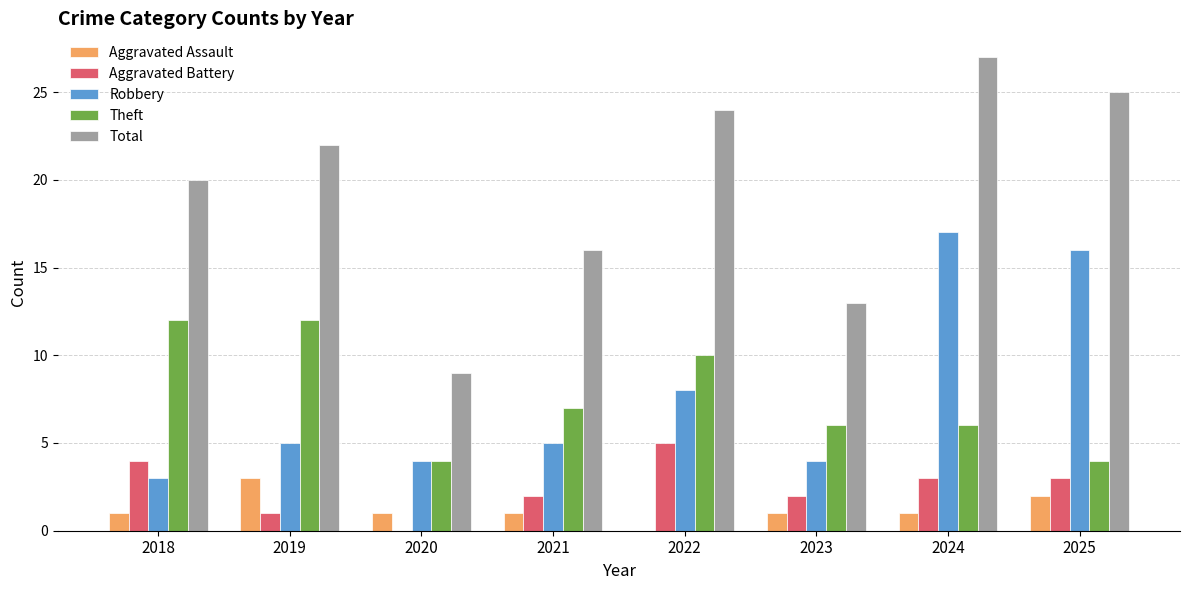

How many data points does each series have?

8